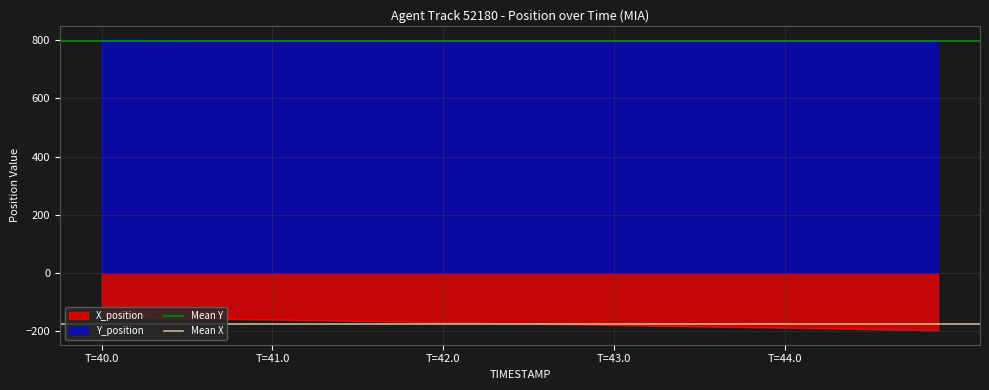

How many lines are shown in the chart?

2